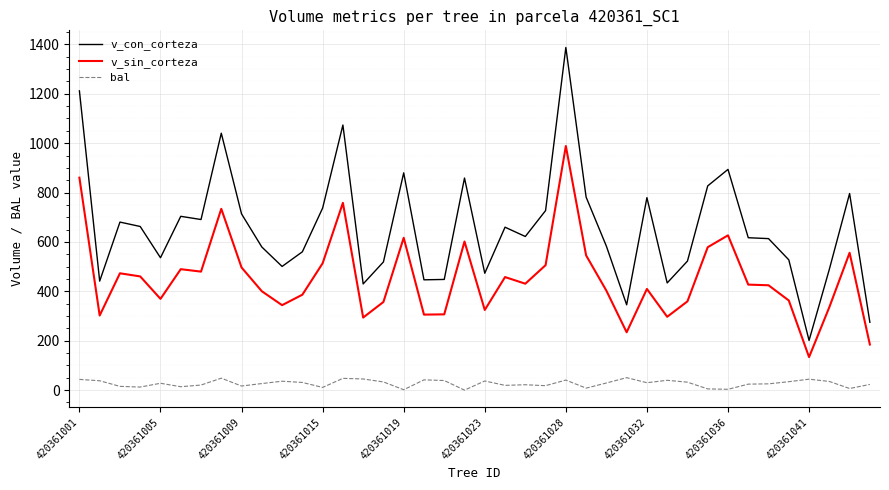

What is the maximum value shown in the chart?

1387.5